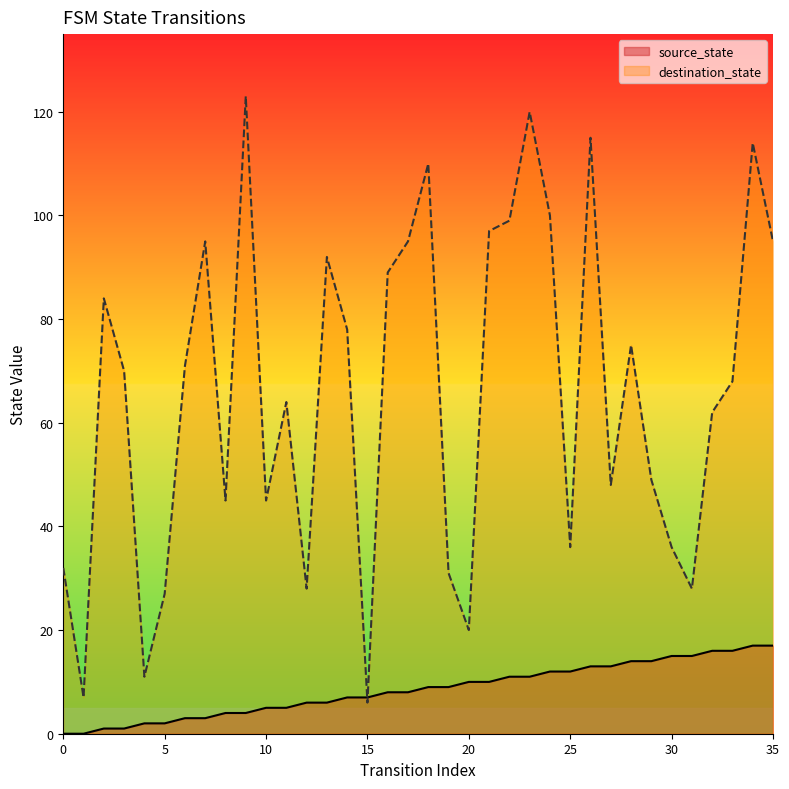

What is the total value across all series at 17?

103